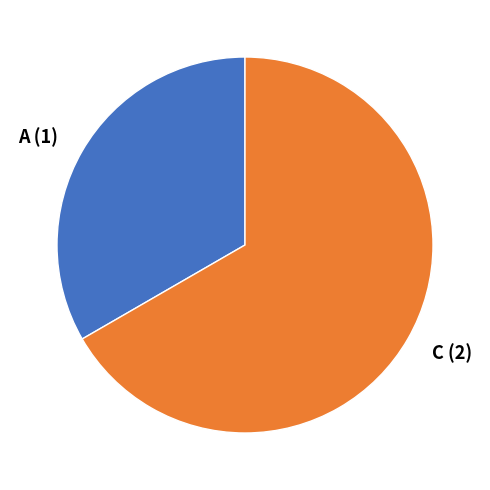

The A slice represents 26% of the pie. True or false?

False